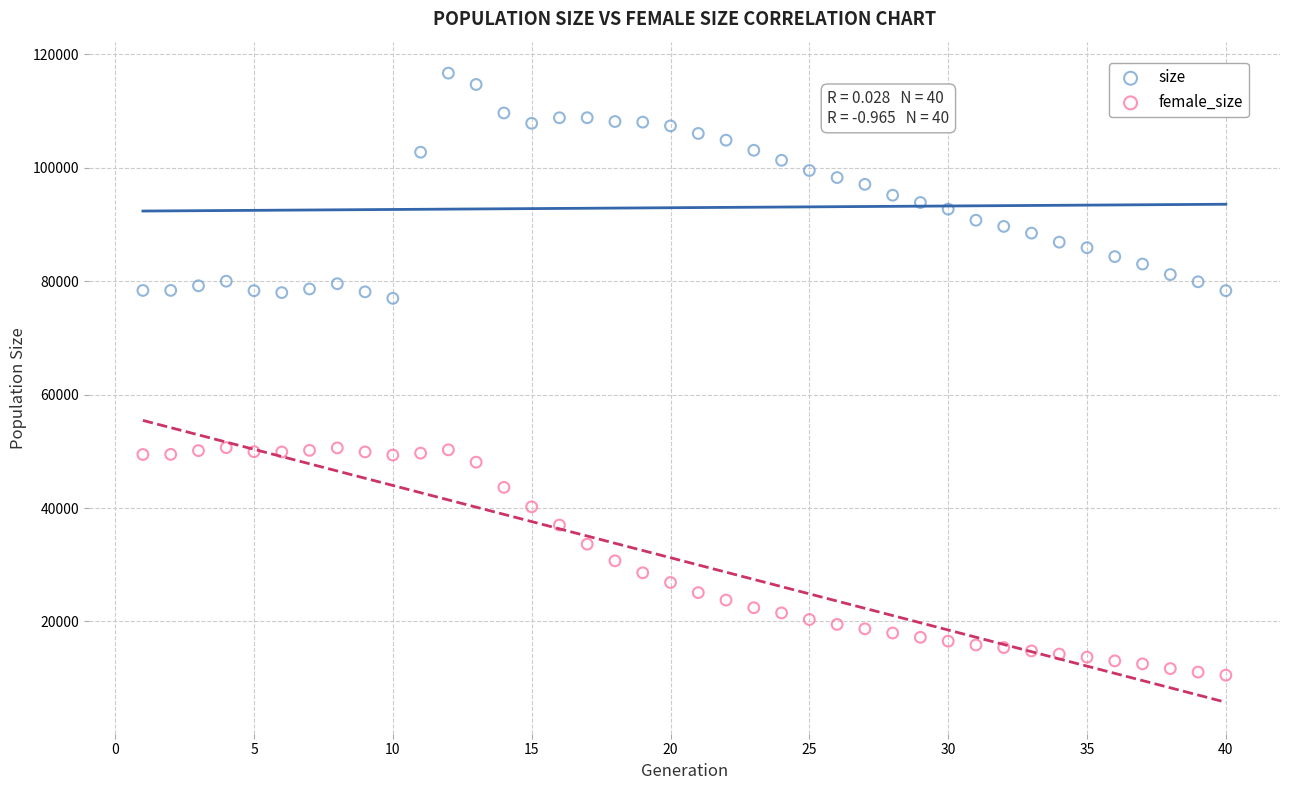

What are all the series names shown in the legend?

size, female_size